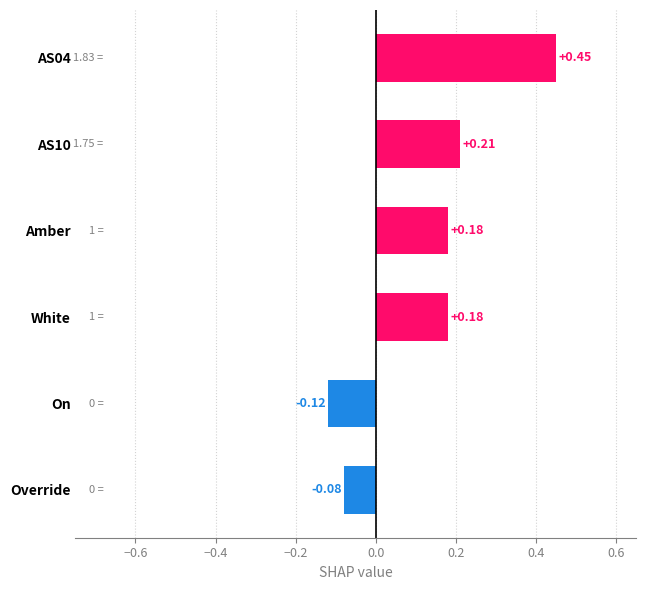

At which category does the chart reach its peak across all series?

AS04